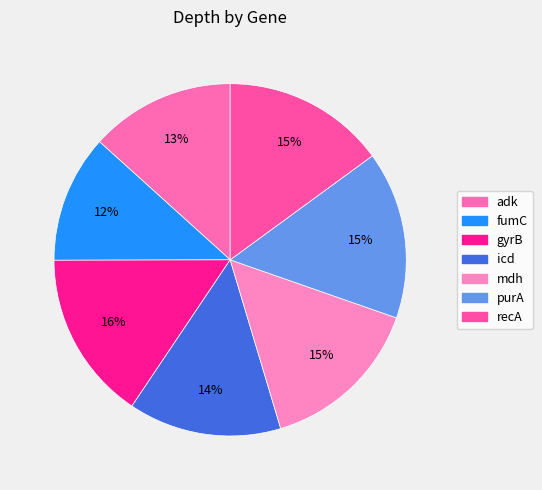

The mdh slice represents 27% of the pie. True or false?

False